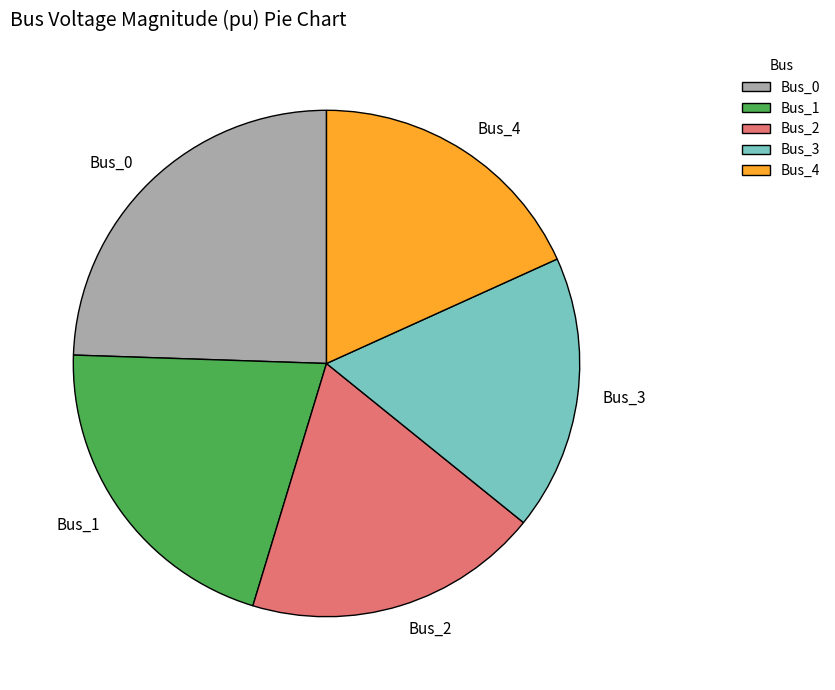

Rank the categories by value from highest to lowest.

Bus_0, Bus_1, Bus_2, Bus_4, Bus_3